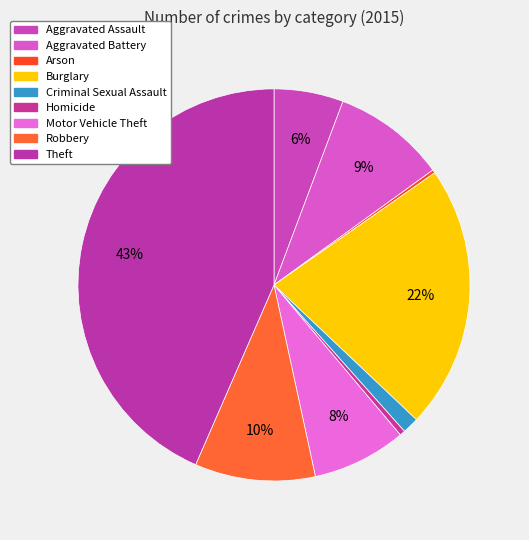

To the nearest percent, what is the combined percentage of Burglary and Theft?

65%